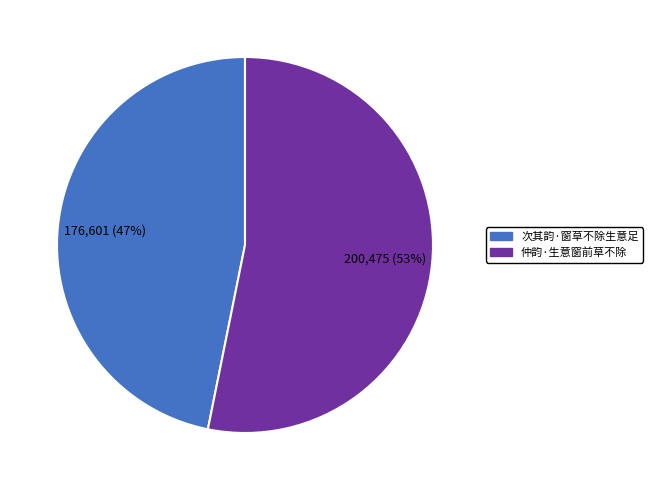

Approximately how many times larger is the value at 次其韵·窗草不除生意足 compared to 仲韵·生意窗前草不除?

0.9